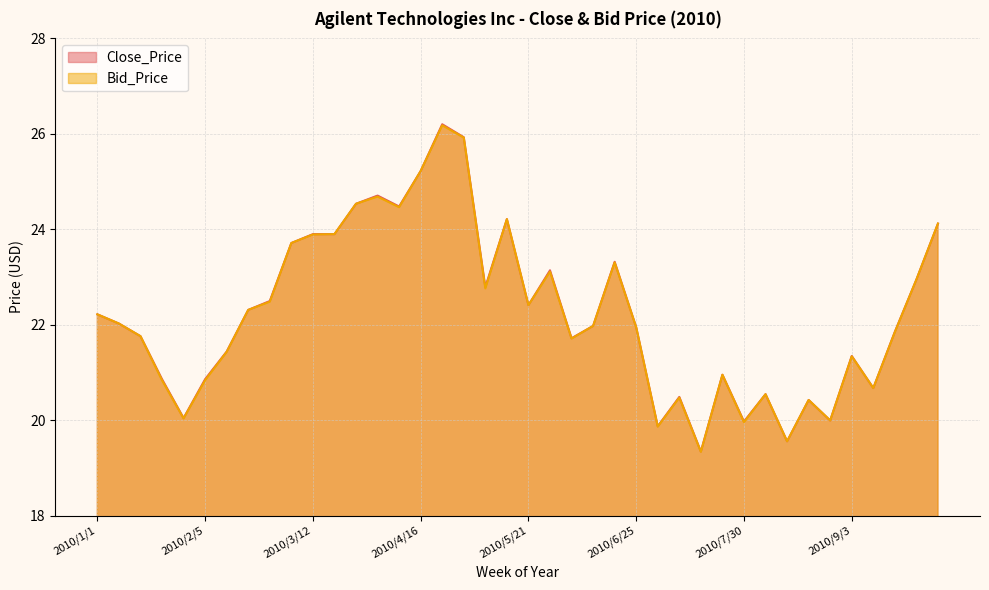

At which category does Bid_Price reach its first local peak?

2010/4/2